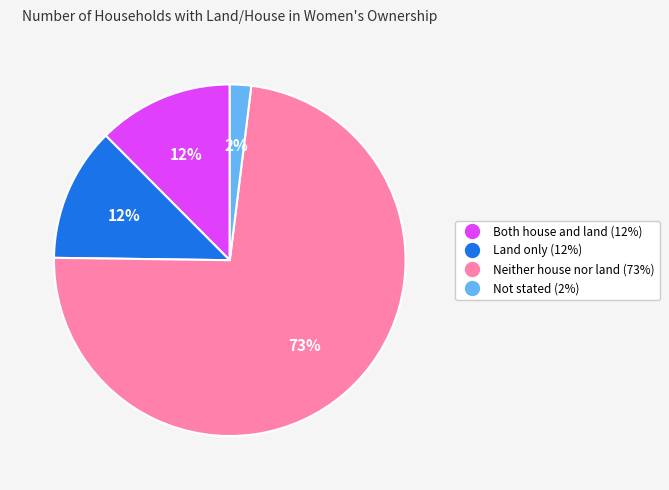

Does Not stated account for over 50% of the chart?

No